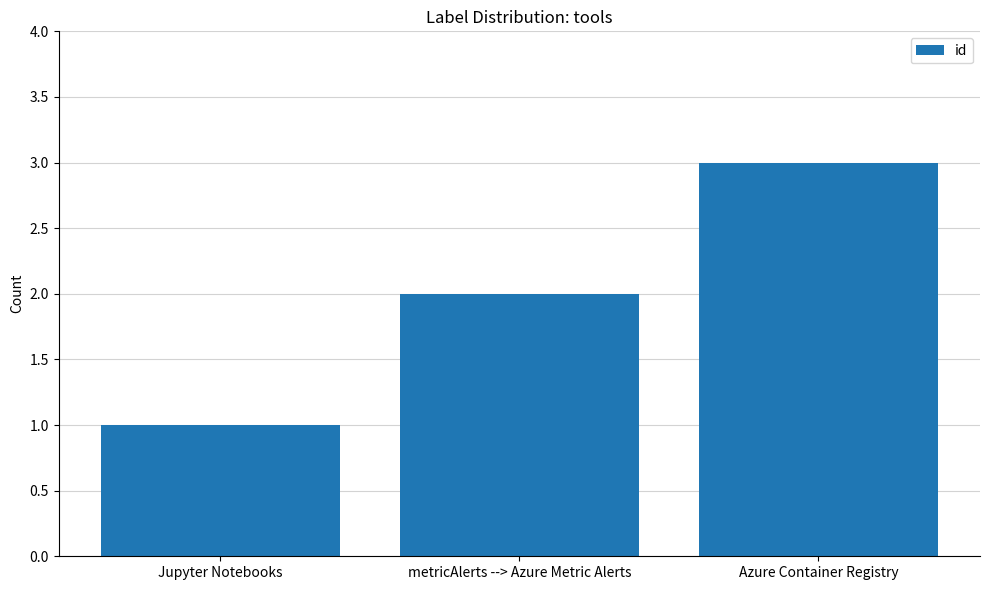

How many distinct data groups are displayed?

1